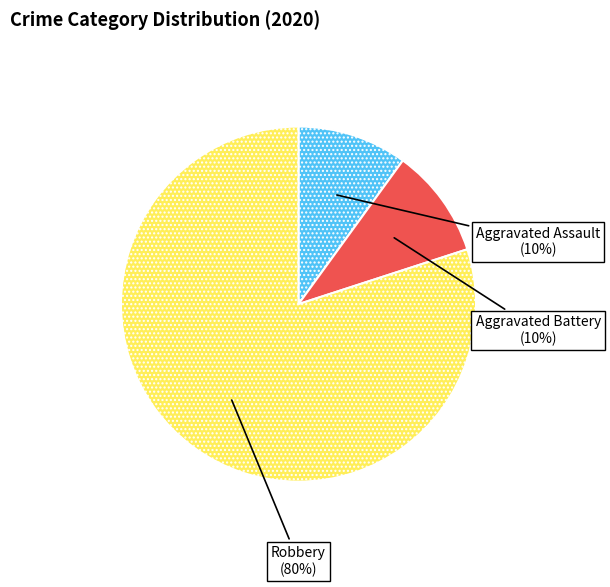

Is there any slice that represents more than half of the pie?

Yes